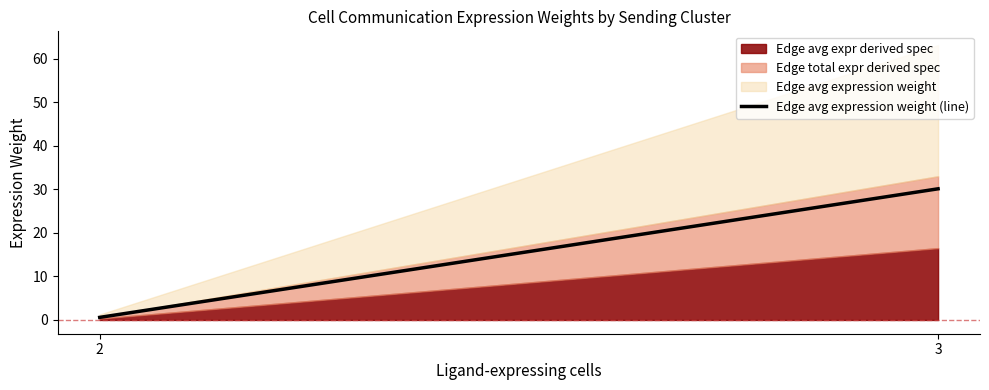

List the labels in order of value, smallest first.

2, 3